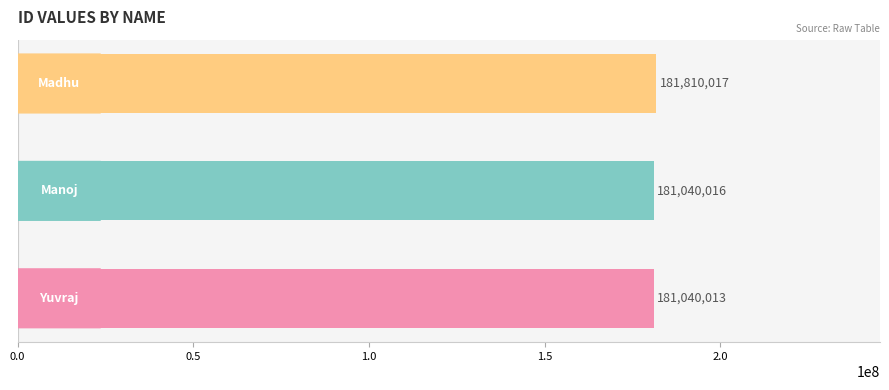

What is the minimum value shown in the chart?

181040013